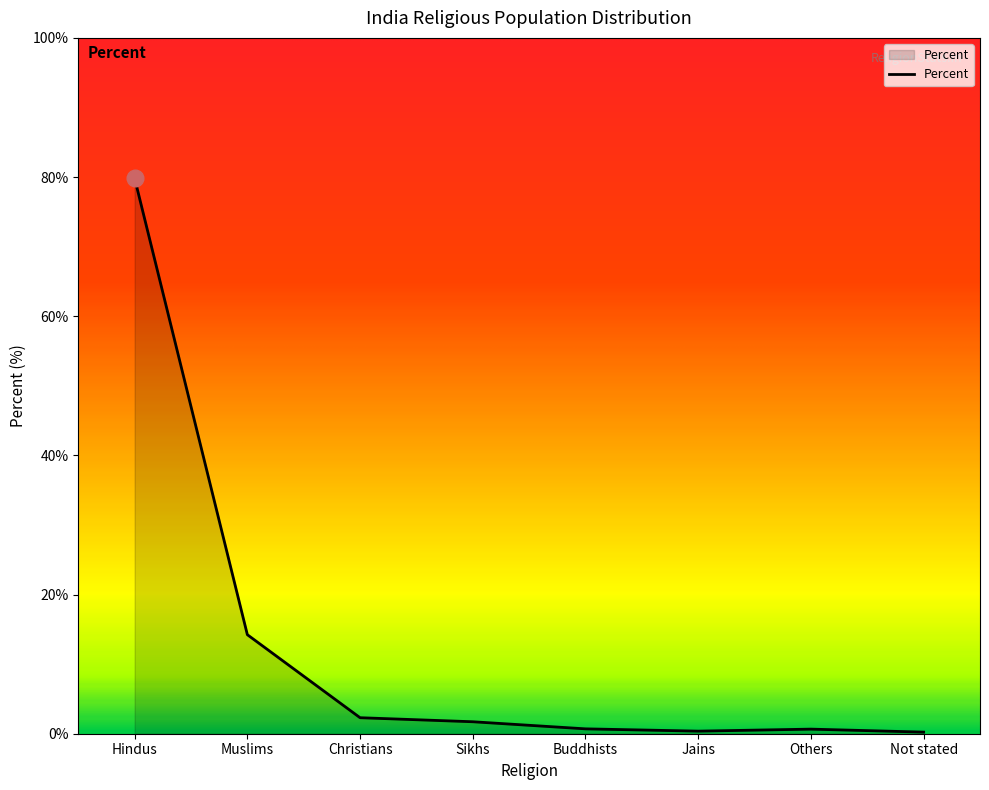

What is the difference between the maximum and minimum values?

79.6